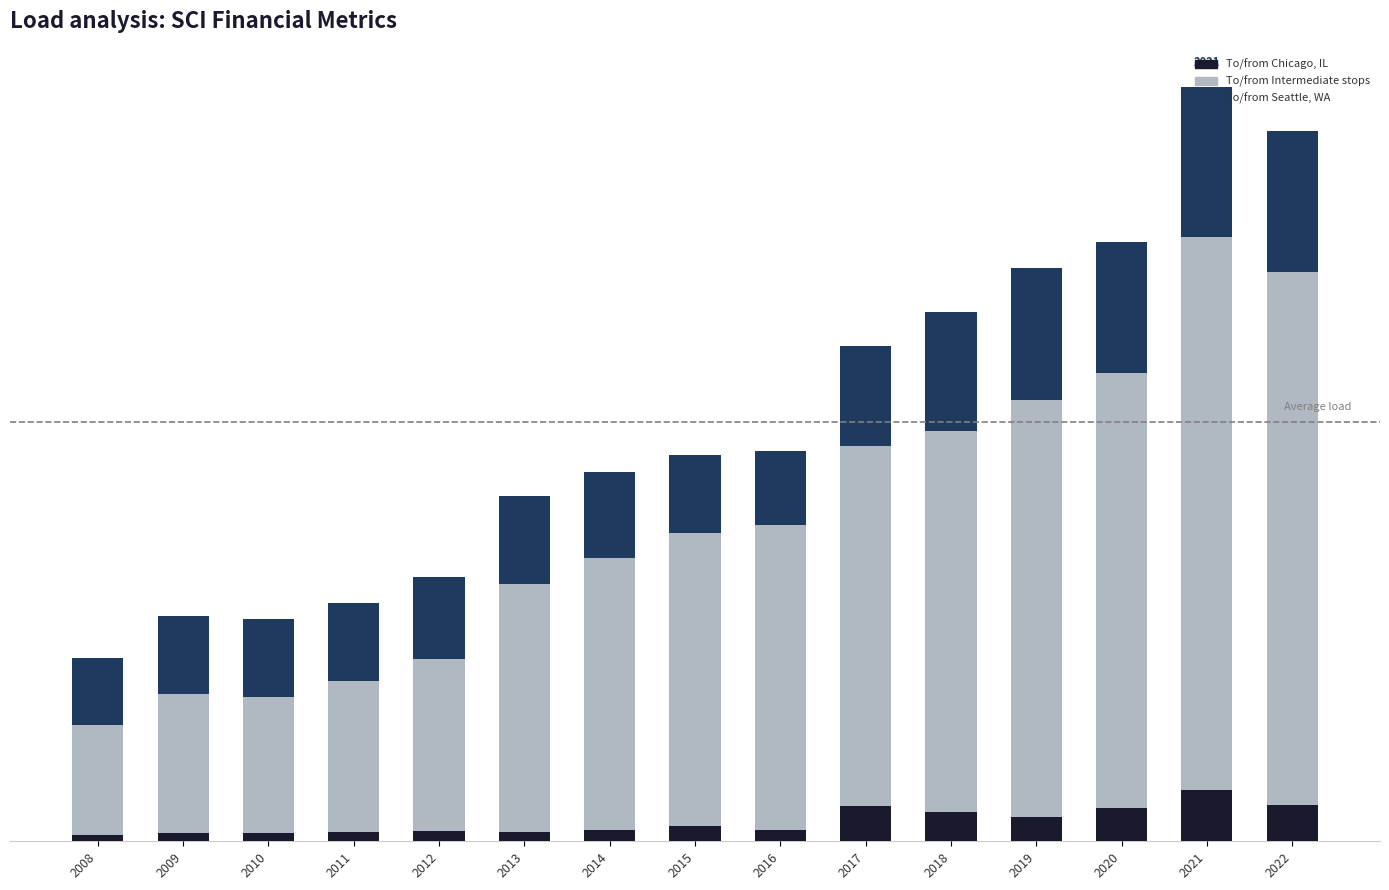

What are all the series names shown in the legend?

To/from Chicago, IL, To/from Intermediate stops, To/from Seattle, WA